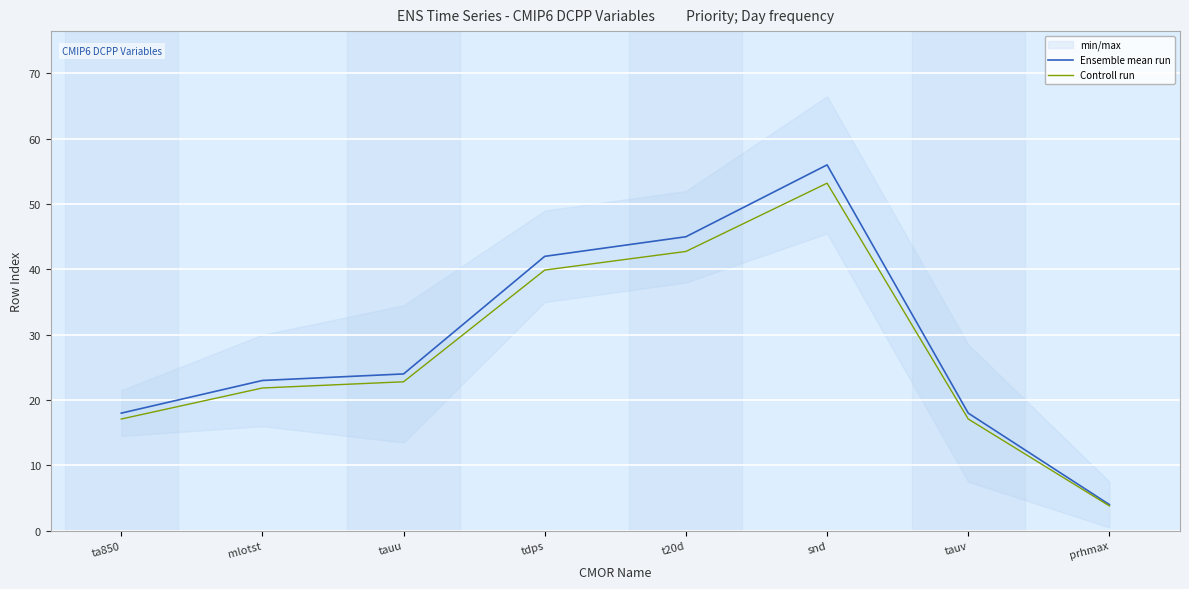

True or false: Controll run and Ensemble mean run intersect in this chart.

False